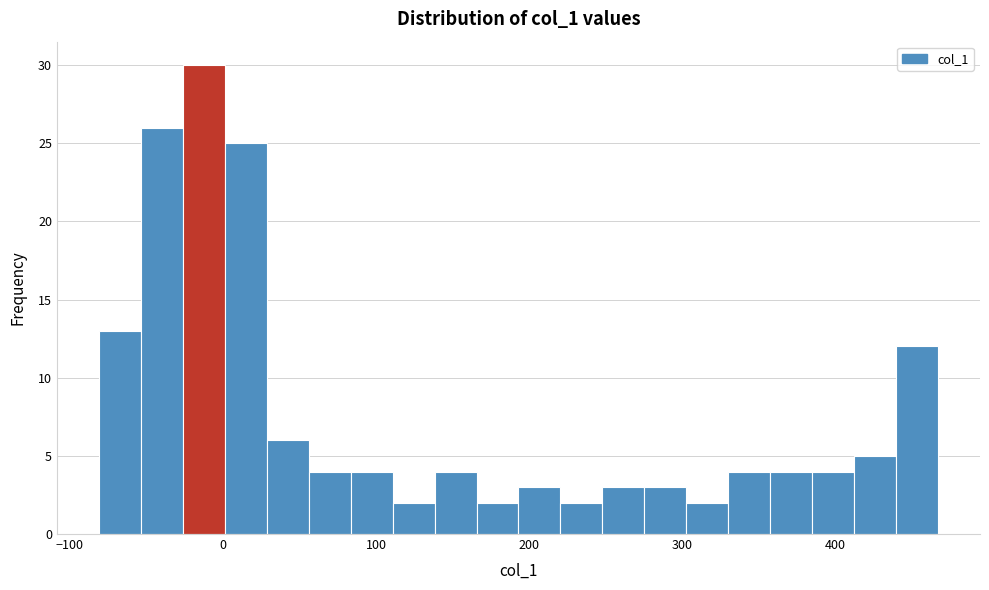

Around what value on the x-axis is the tallest bar? Give the approximate position of its centre, as read against the axis.

-10